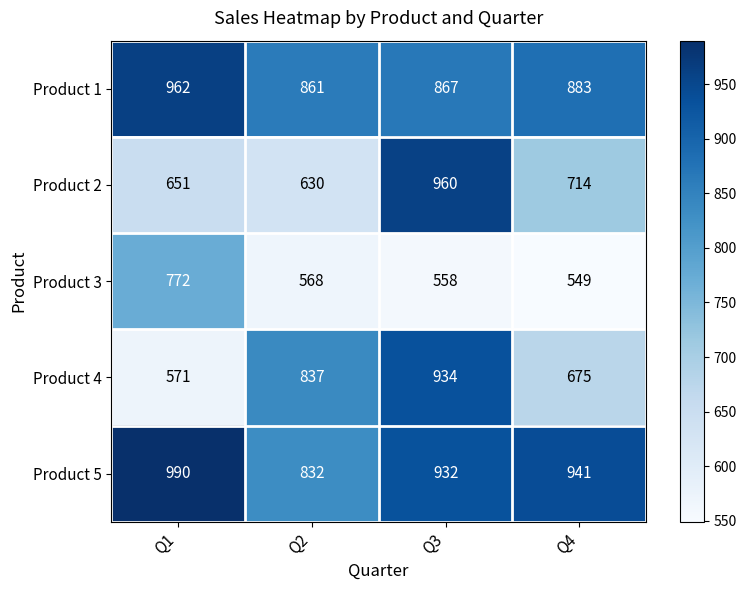

At which category does the chart reach its minimum across all series?

Q4